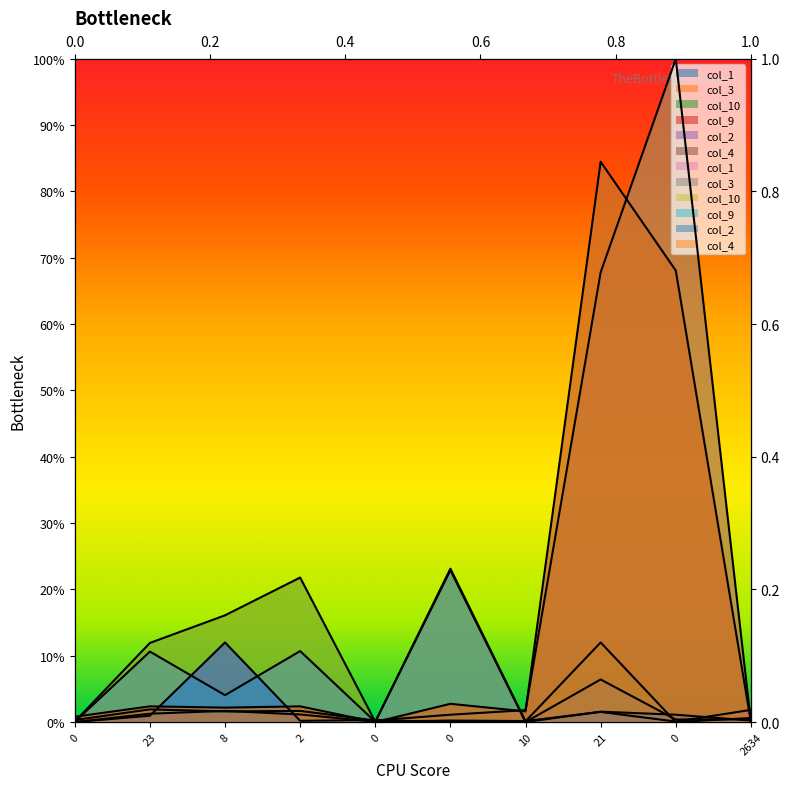

True or false: col_1 has a value of 2.7 at 21.

False